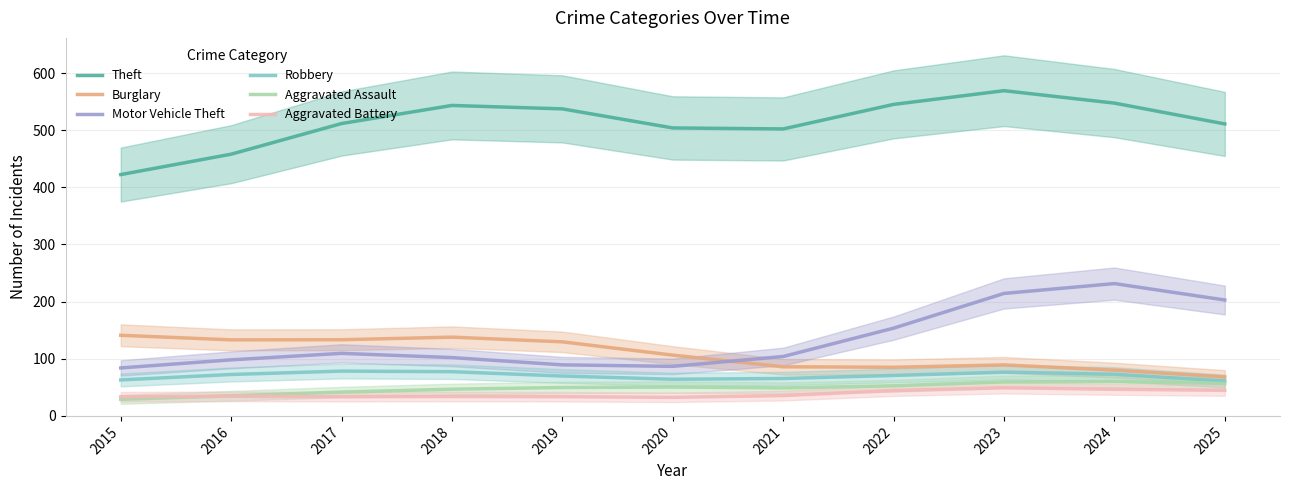

Is it true that Burglary equals 89.2 at 2023?

True